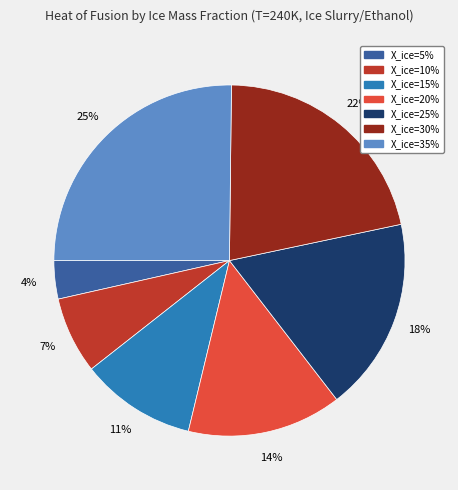

To the nearest percent, what percentage of the pie is X_ice=20%?

14%